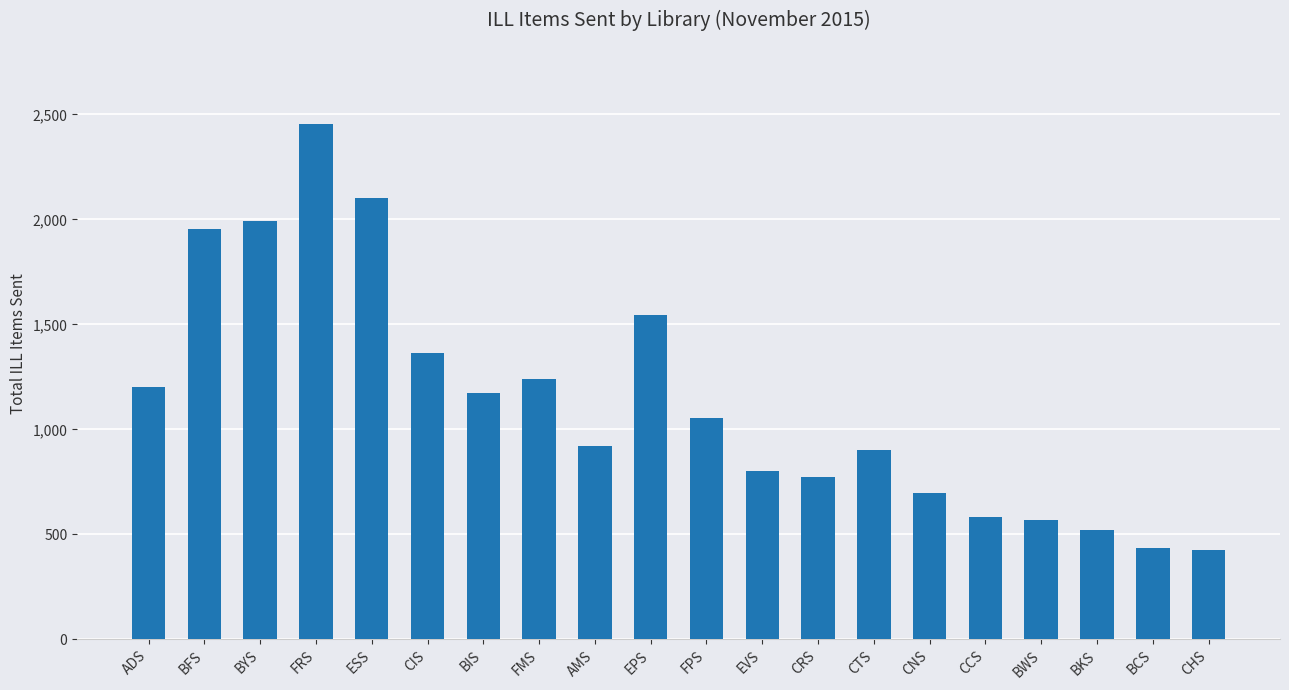

Does the chart contain stacked bars?

No